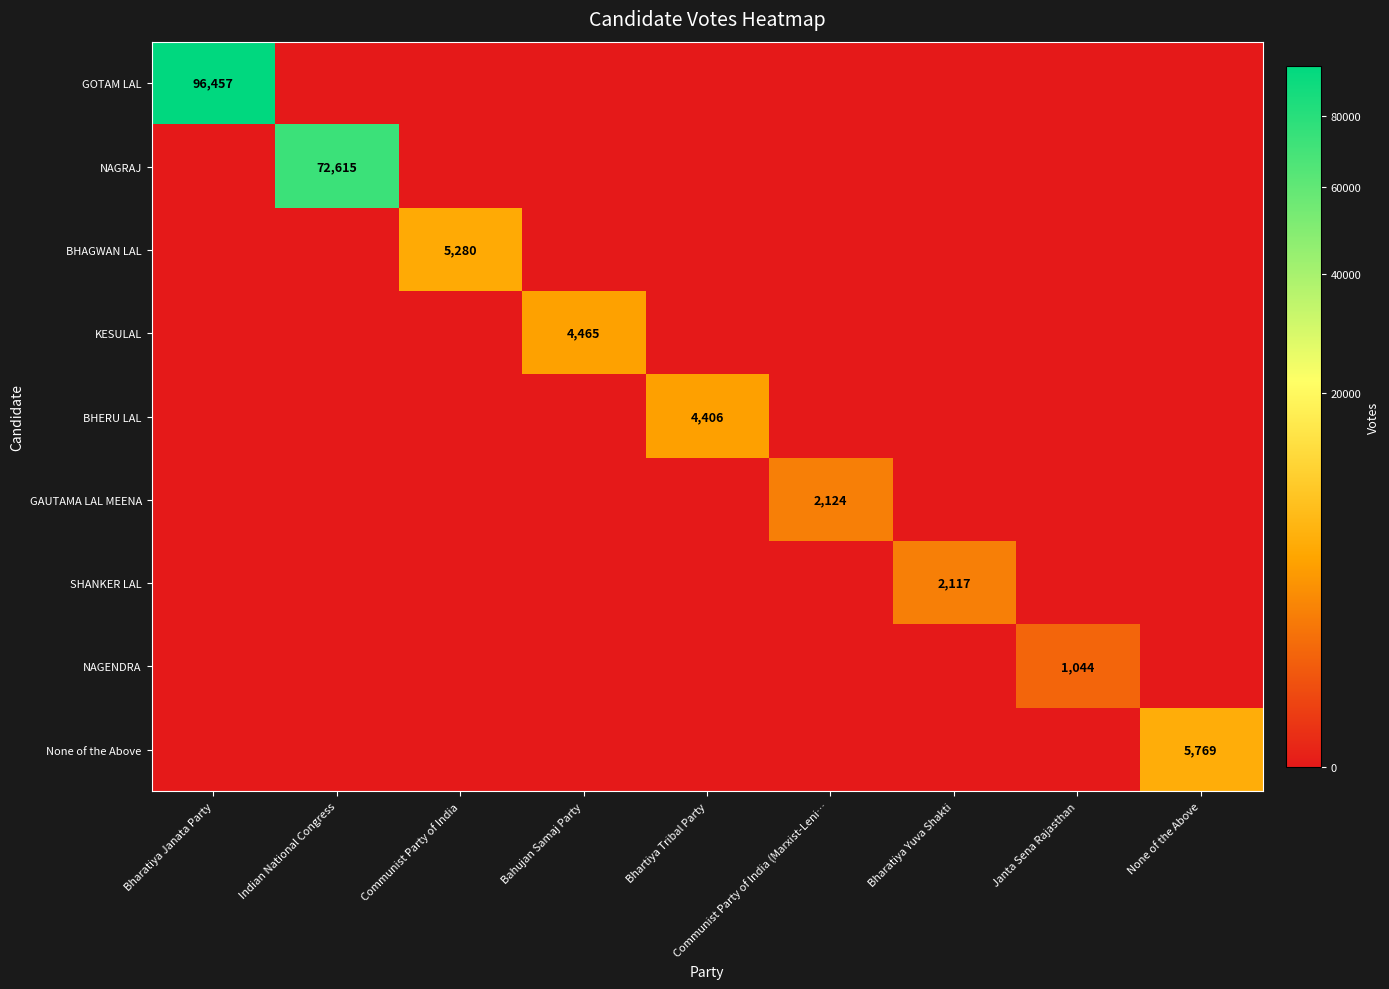

The NAGRAJ series shows 72615 at Indian National Congress. True or false?

True